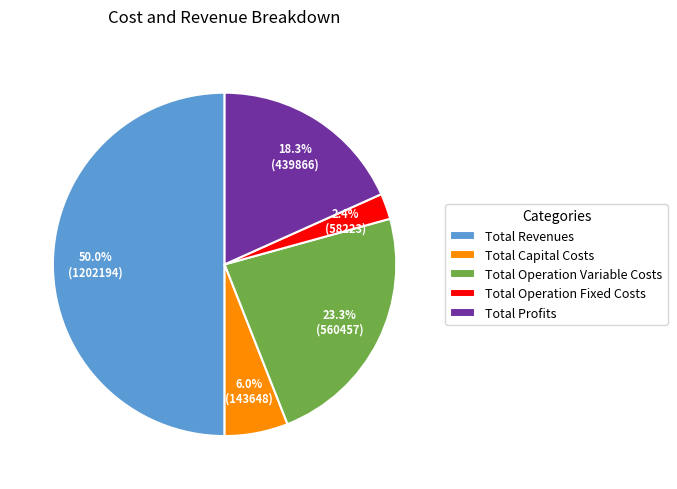

Which has a higher value, Total Operation Variable Costs or Total Operation Fixed Costs?

Total Operation Variable Costs